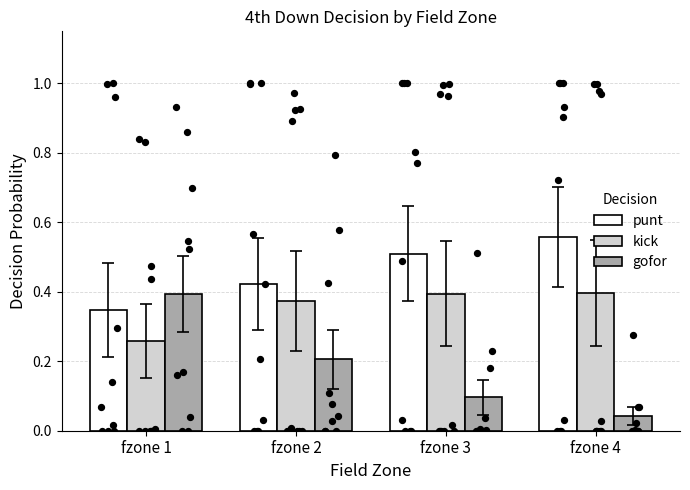

At how many categories does at least one series exceed 0?

4